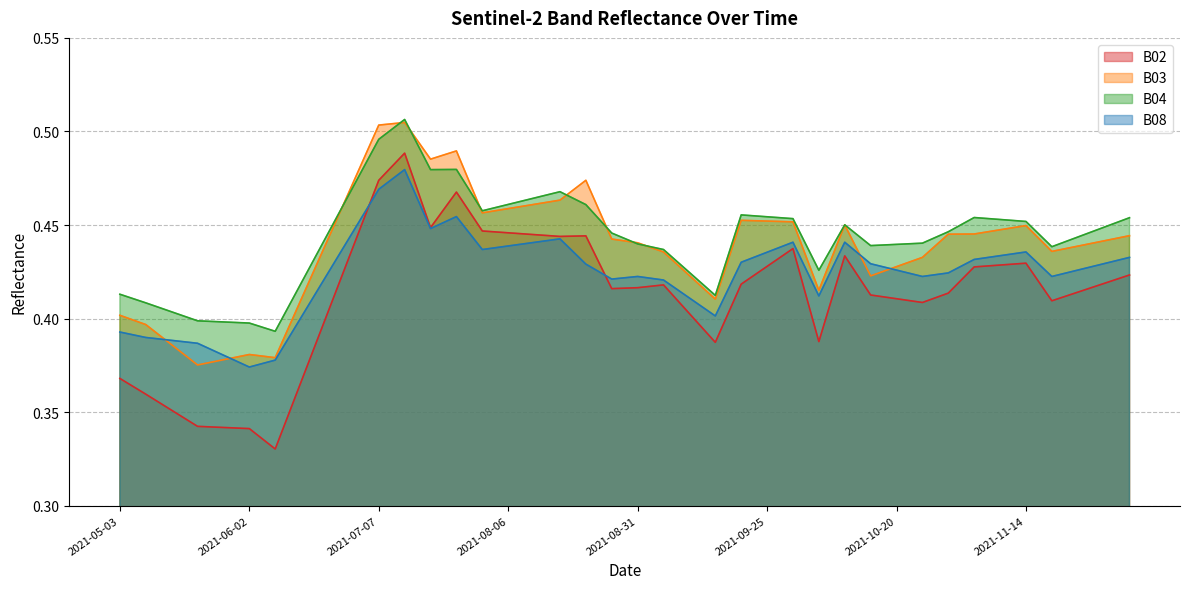

True or false: B08 has more than 0 interior local peaks.

True